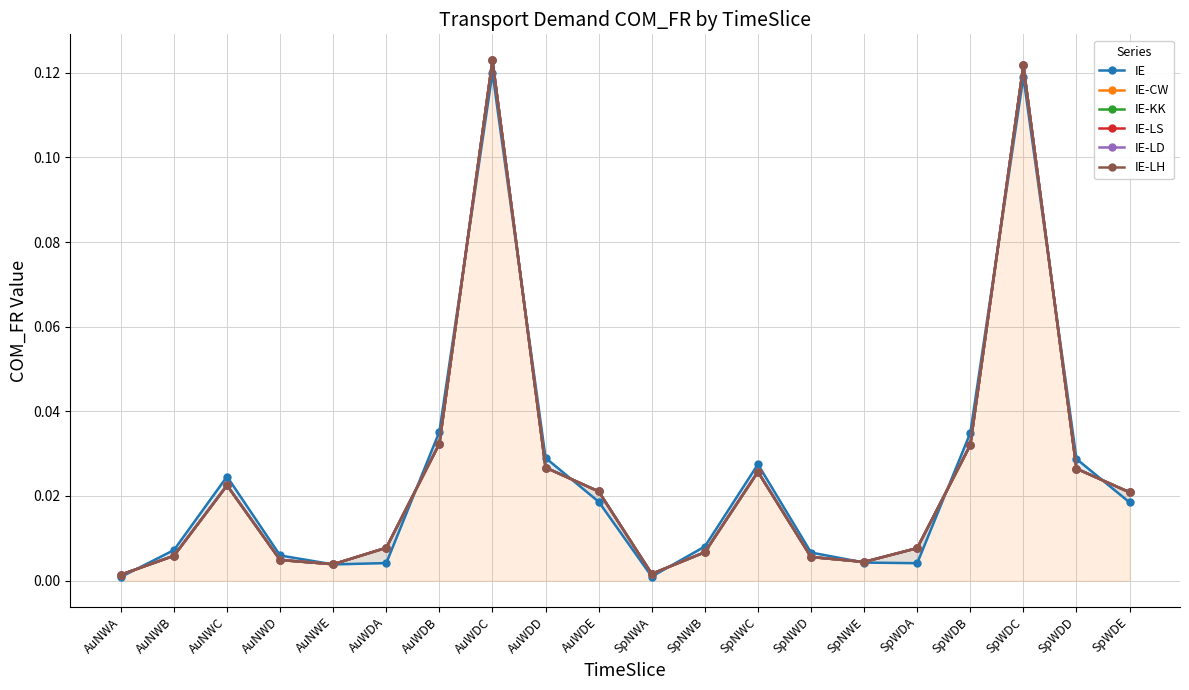

In IE-CW, how many points are higher than both neighbors (excluding endpoints)?

4